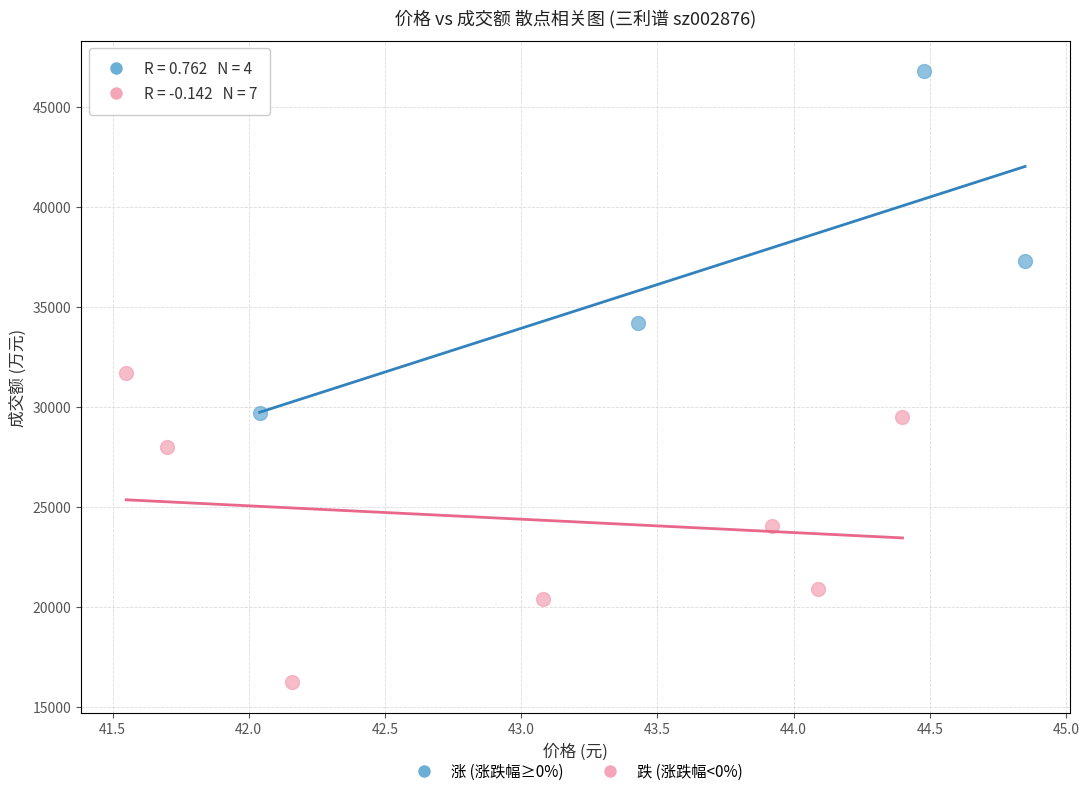

Which series contains the highest Y value?

涨 (涨跌幅≥0%)